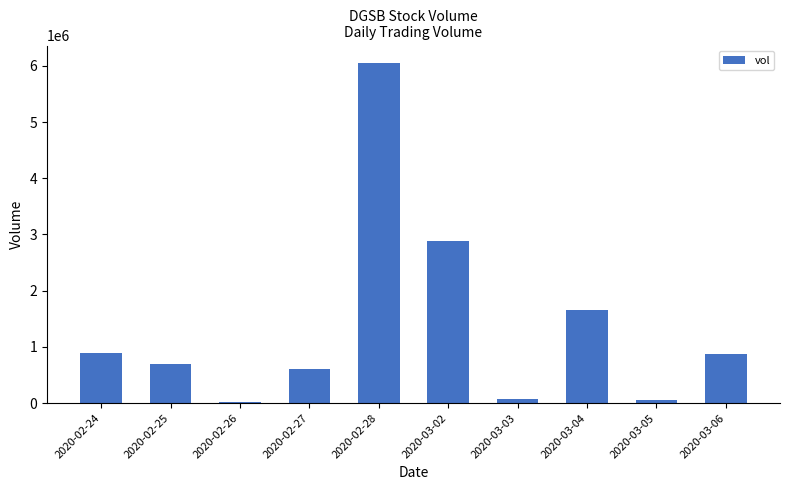

What is the average value?

1383180